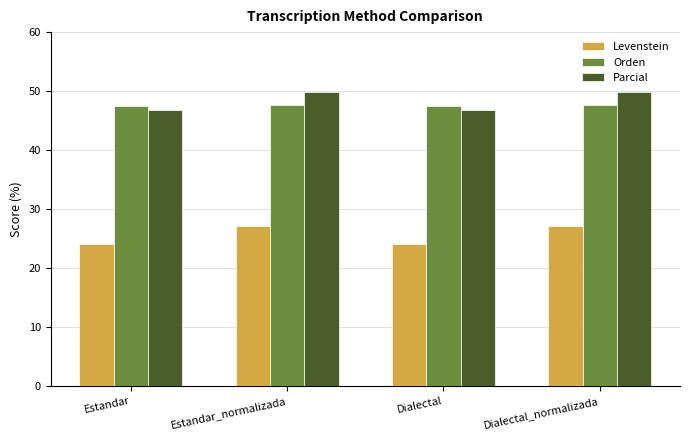

What are all the series names shown in the legend?

Levenstein, Orden, Parcial